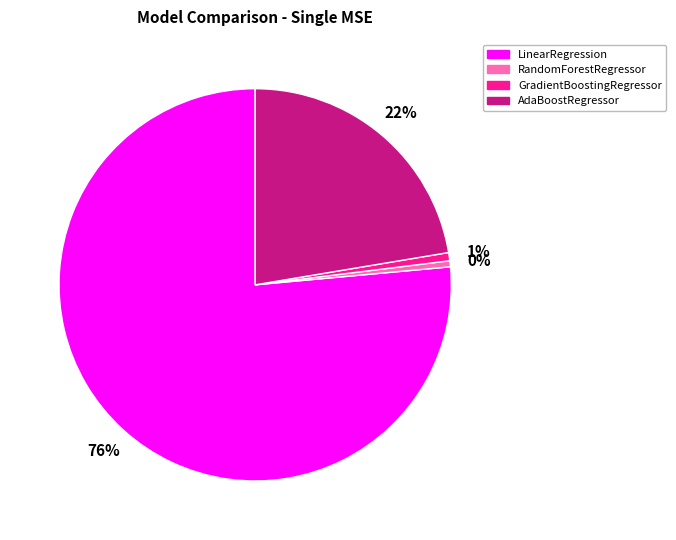

Which category has the biggest portion of the pie?

LinearRegression